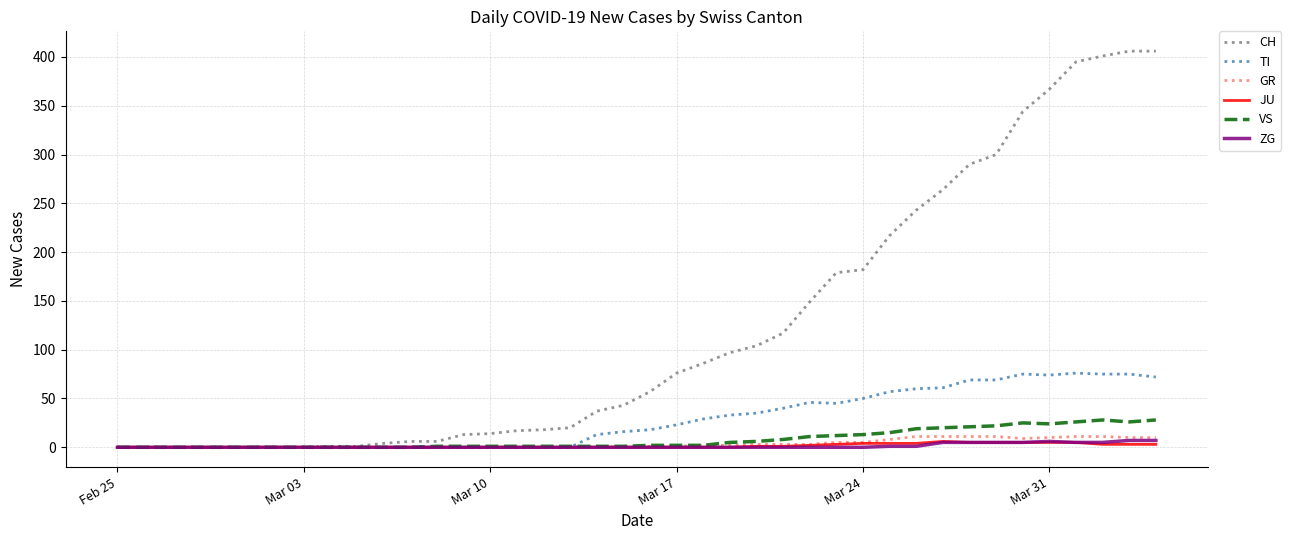

Which series has the largest range (max minus min)?

CH